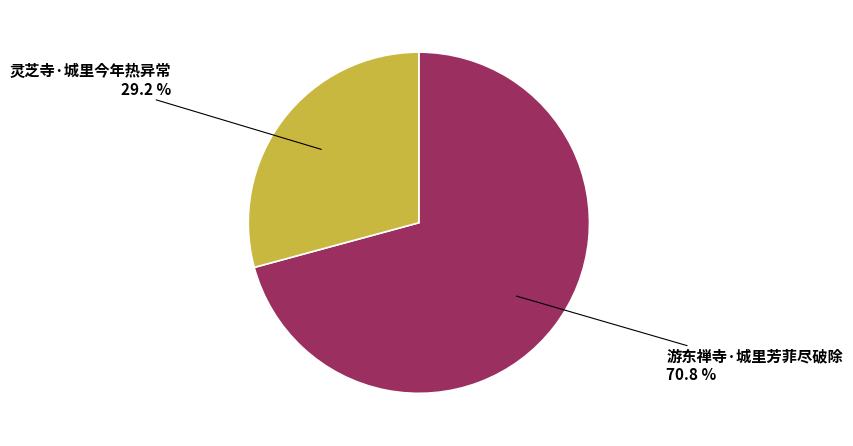

What percentage is the 灵芝寺·城里今年热异常 slice, to the nearest percent?

29%